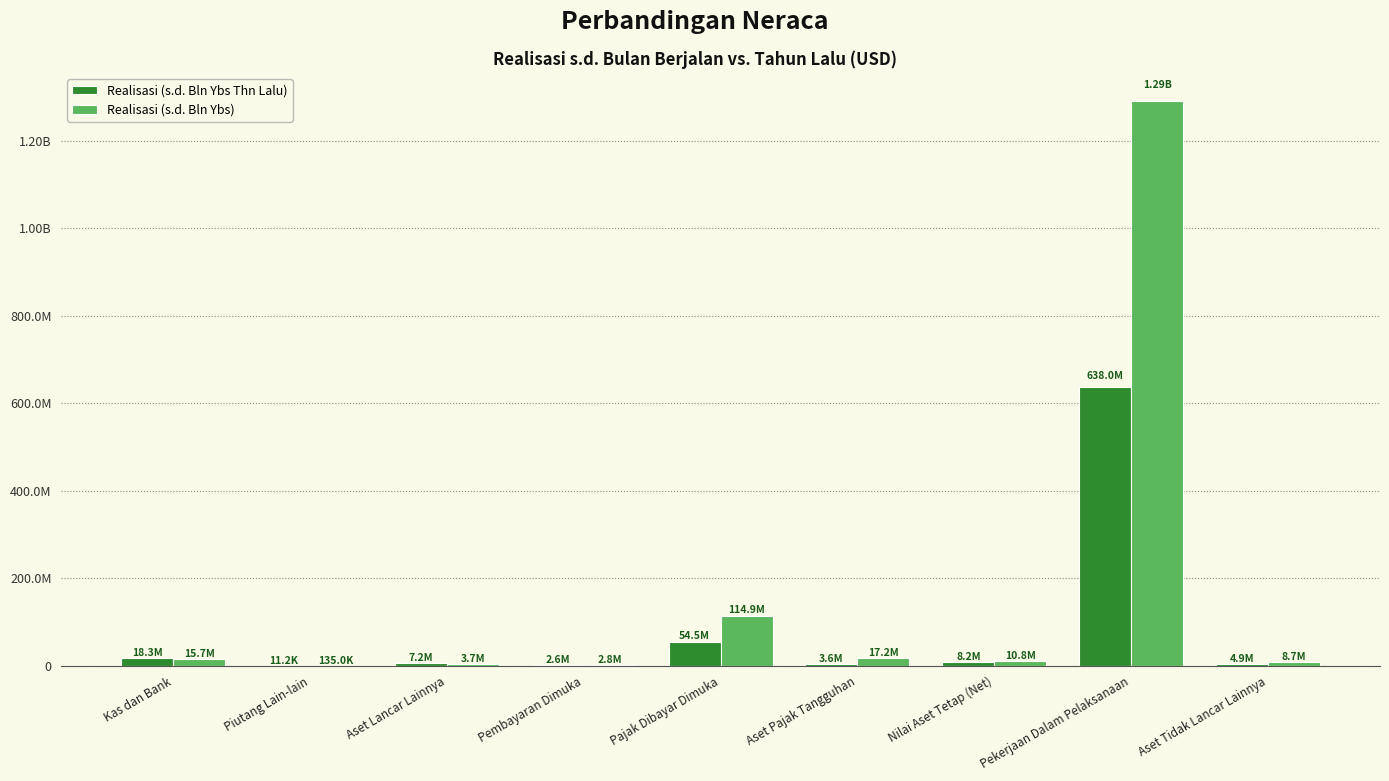

What position from the right is Nilai Aset Tetap (Net)?

3